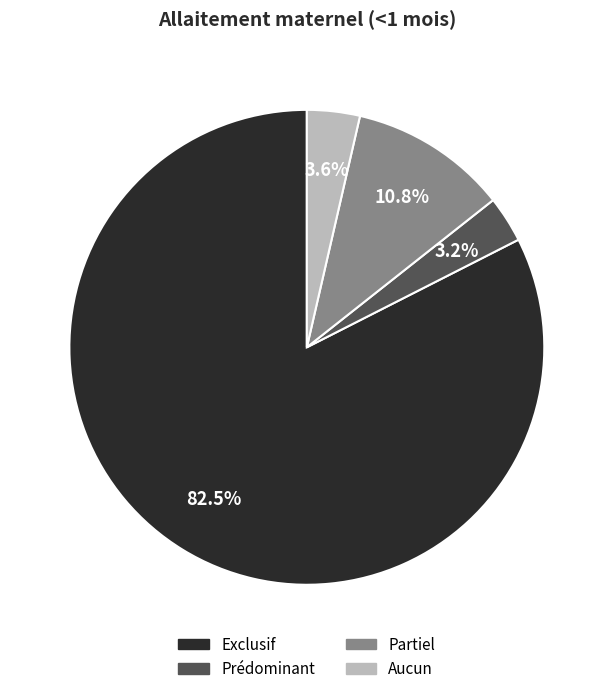

To the nearest percent, what is the combined percentage of Exclusif and Aucun?

86%